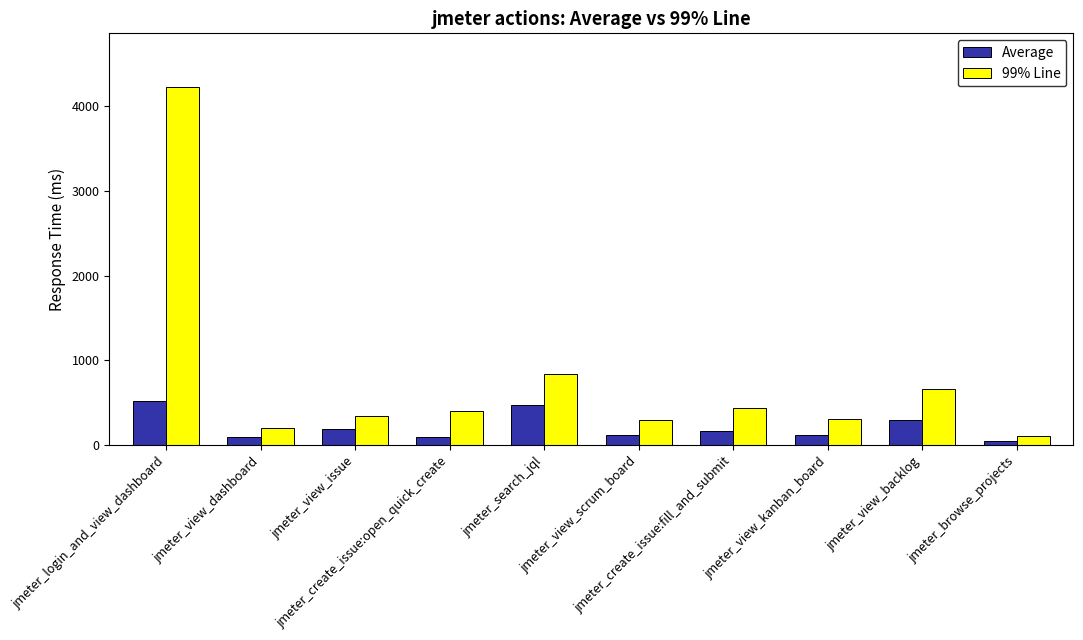

What is the total value across all series at jmeter_login_and_view_dashboard?

4745